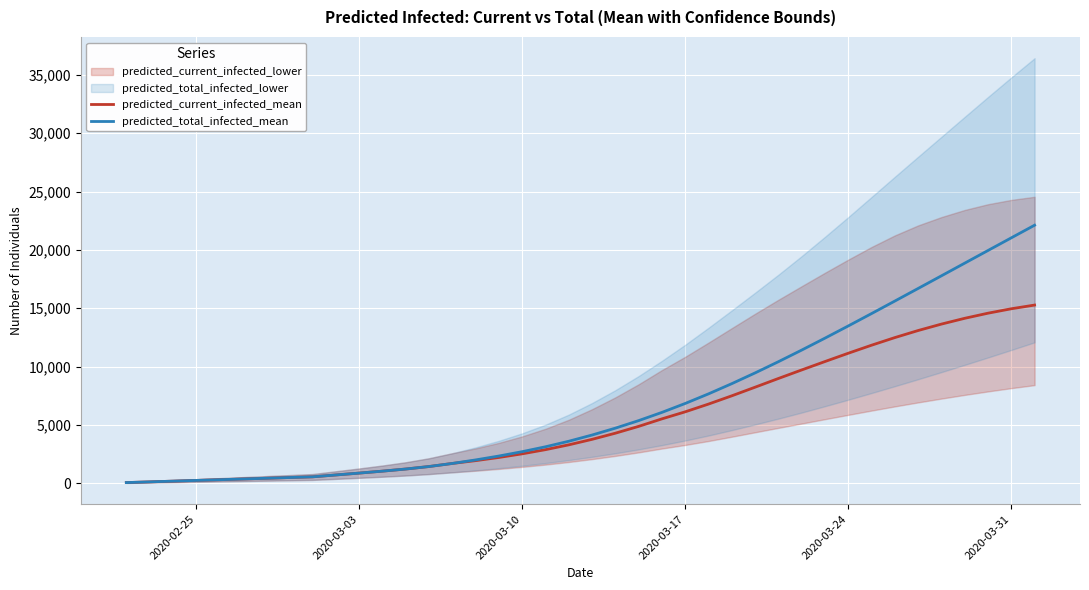

At how many categories does at least one series exceed 2471?

23